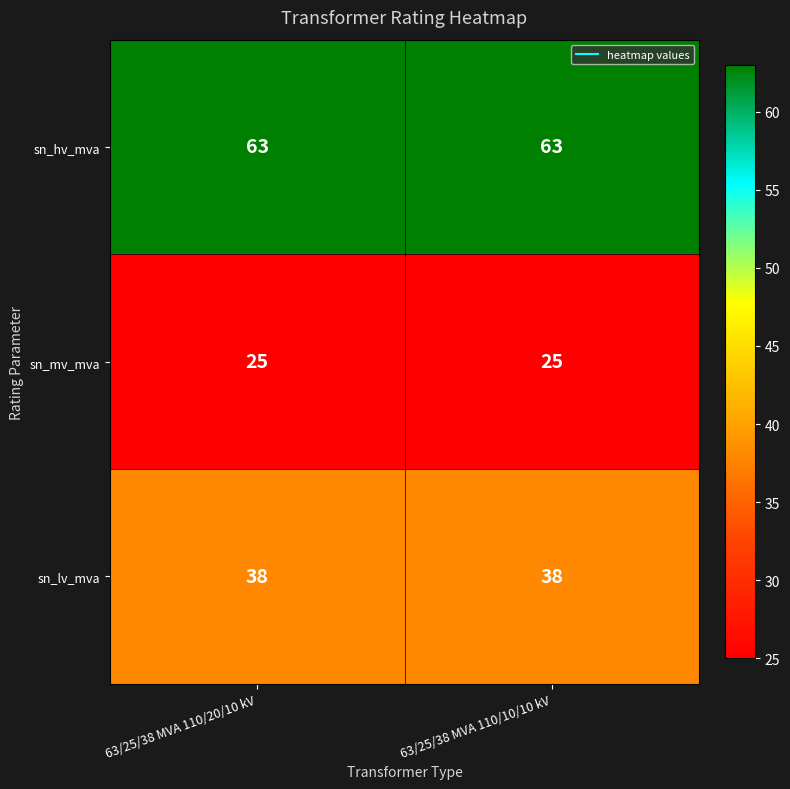

What is the maximum value shown in the chart?

63